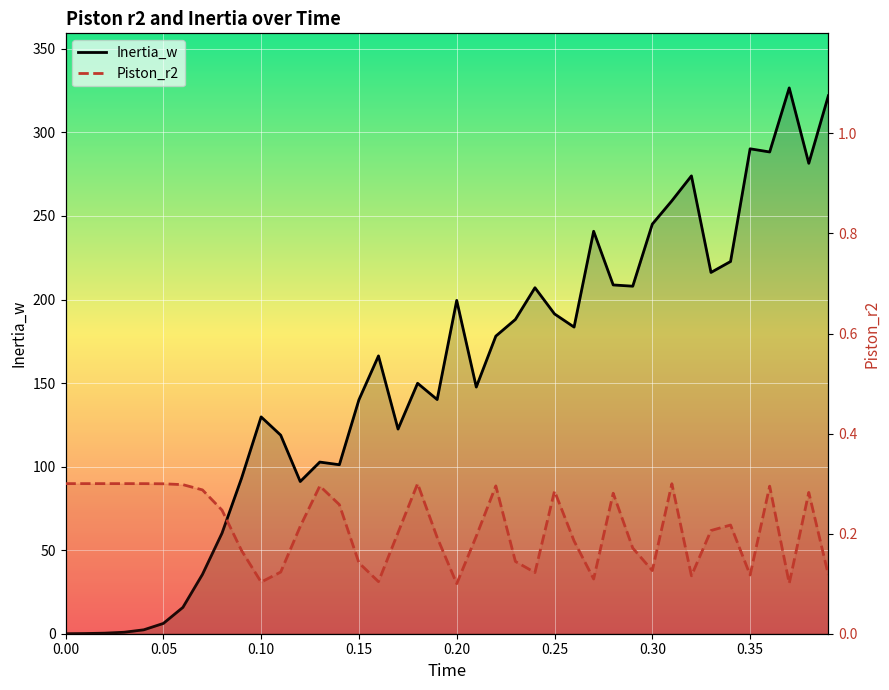

In Inertia_w, how many points are lower than both neighbors (excluding endpoints)?

10